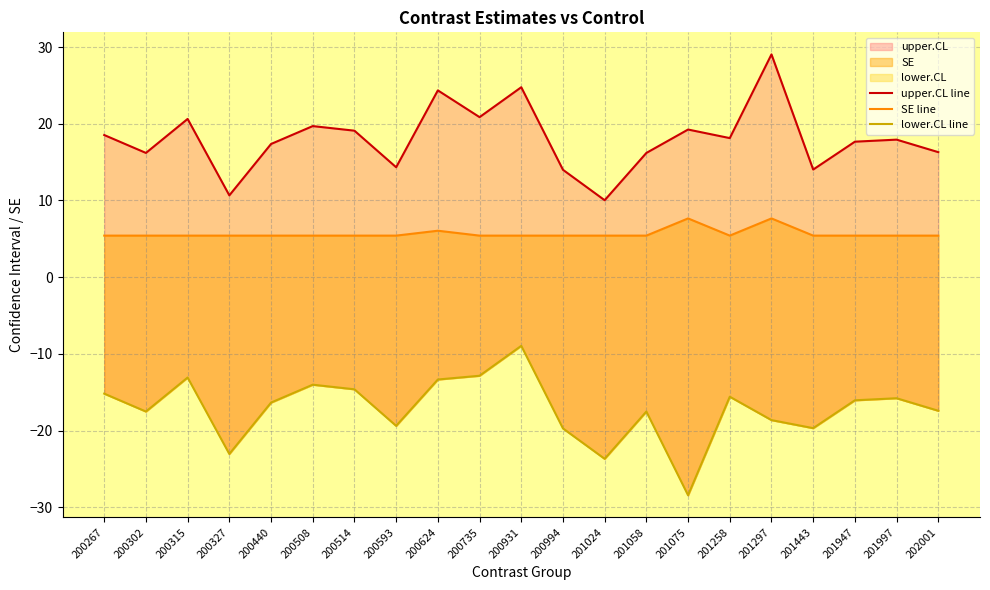

Is it true that upper.CL line equals 21.5 at 200302?

False